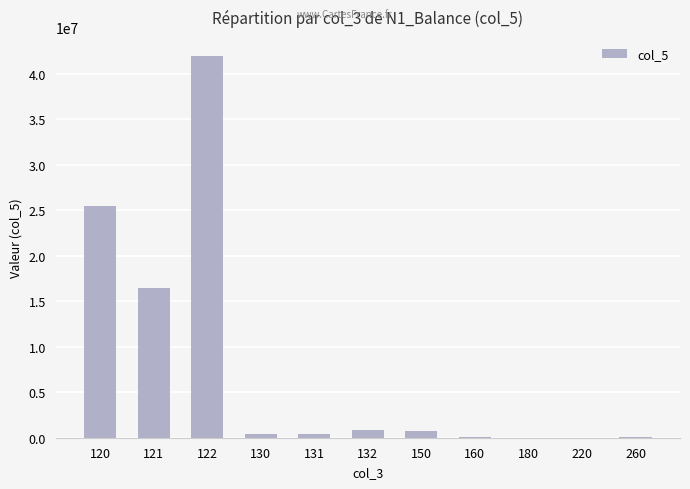

What is the greatest value displayed?

41918787.6